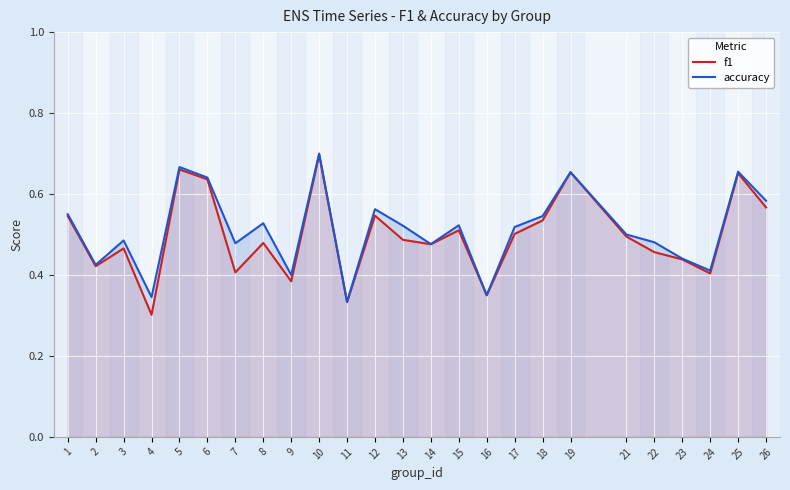

The value of f1 at 8 is 0.8. True or false?

False